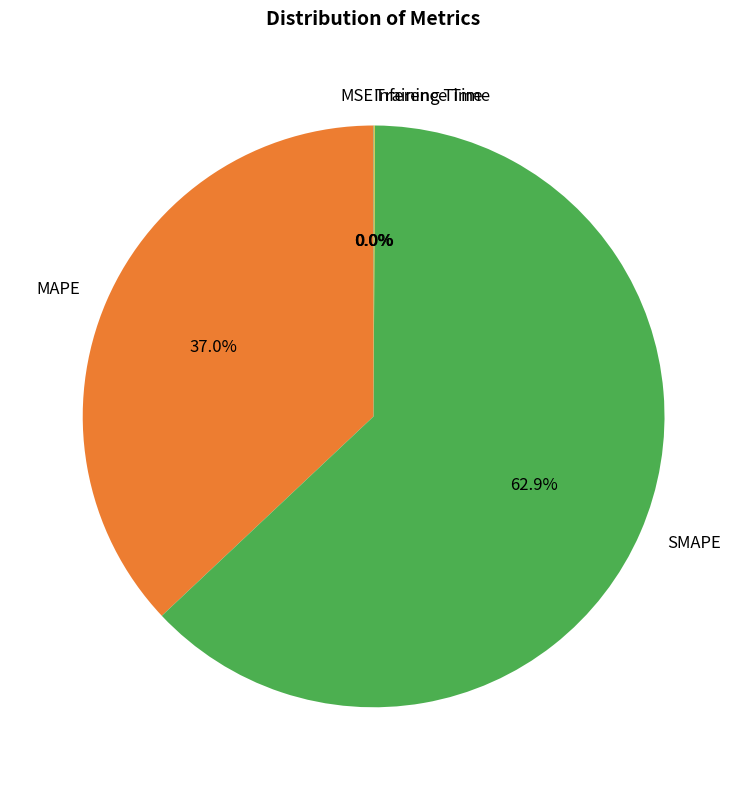

To the nearest percent, what is the difference between the largest and smallest slice percentages?

63%